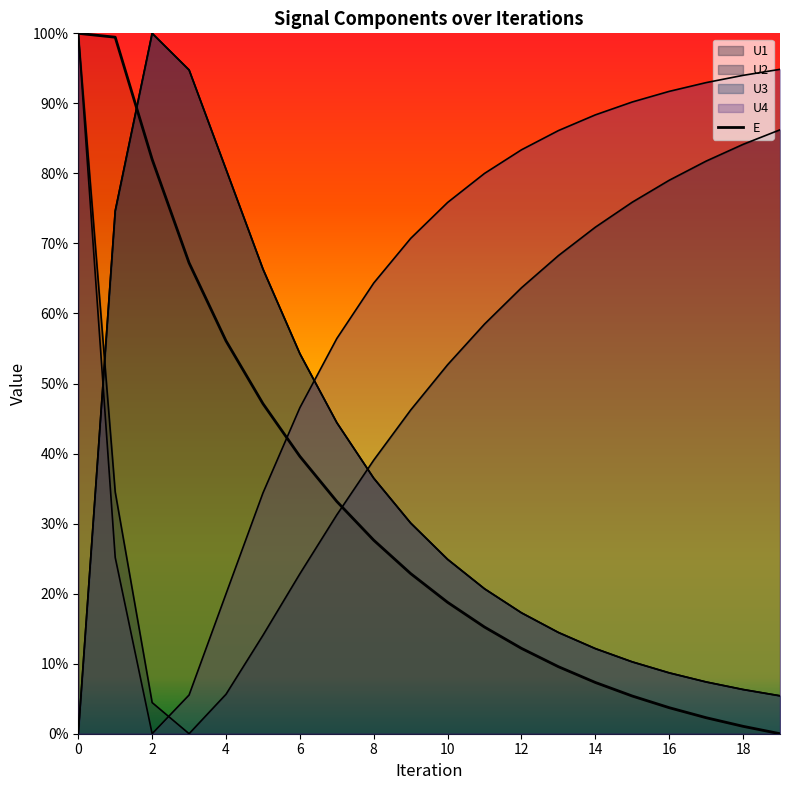

The value at 14 is 0.6. True or false?

False